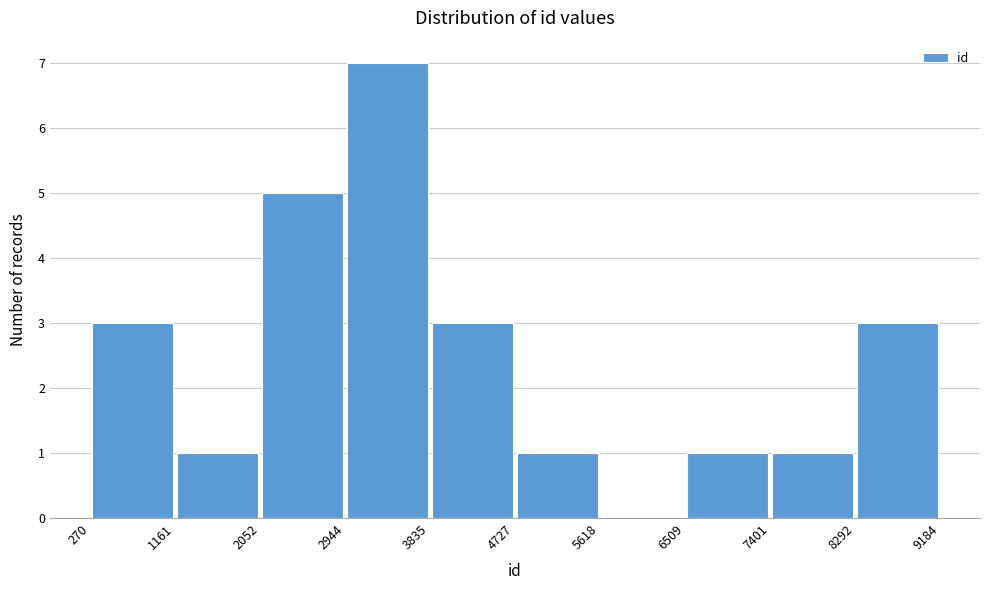

Which range on the x-axis has the tallest bar?

2944 to 3835